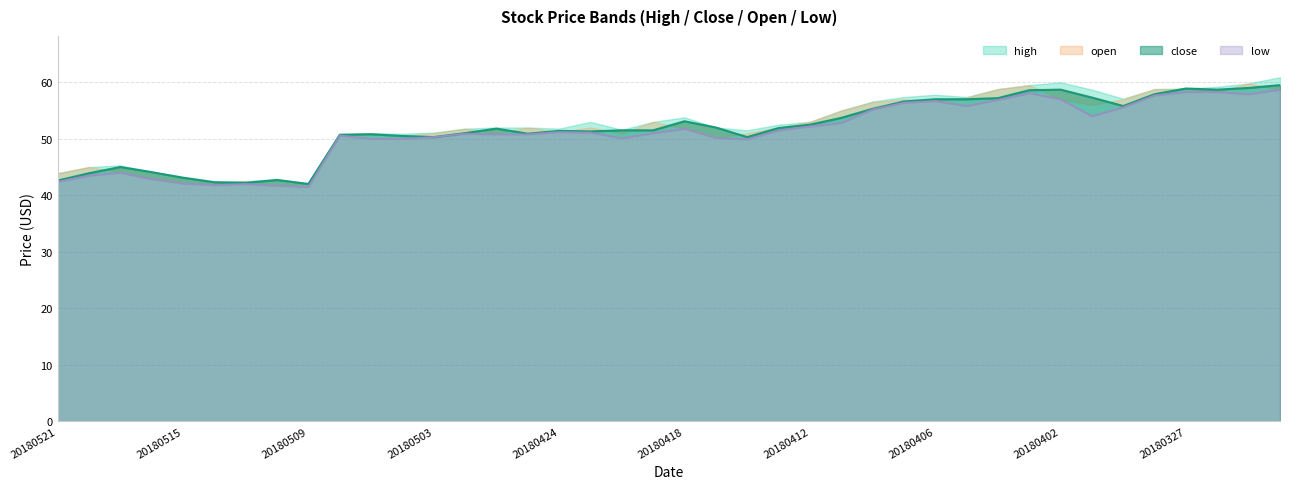

True or false: close has more than 2 points higher than both neighbors.

True